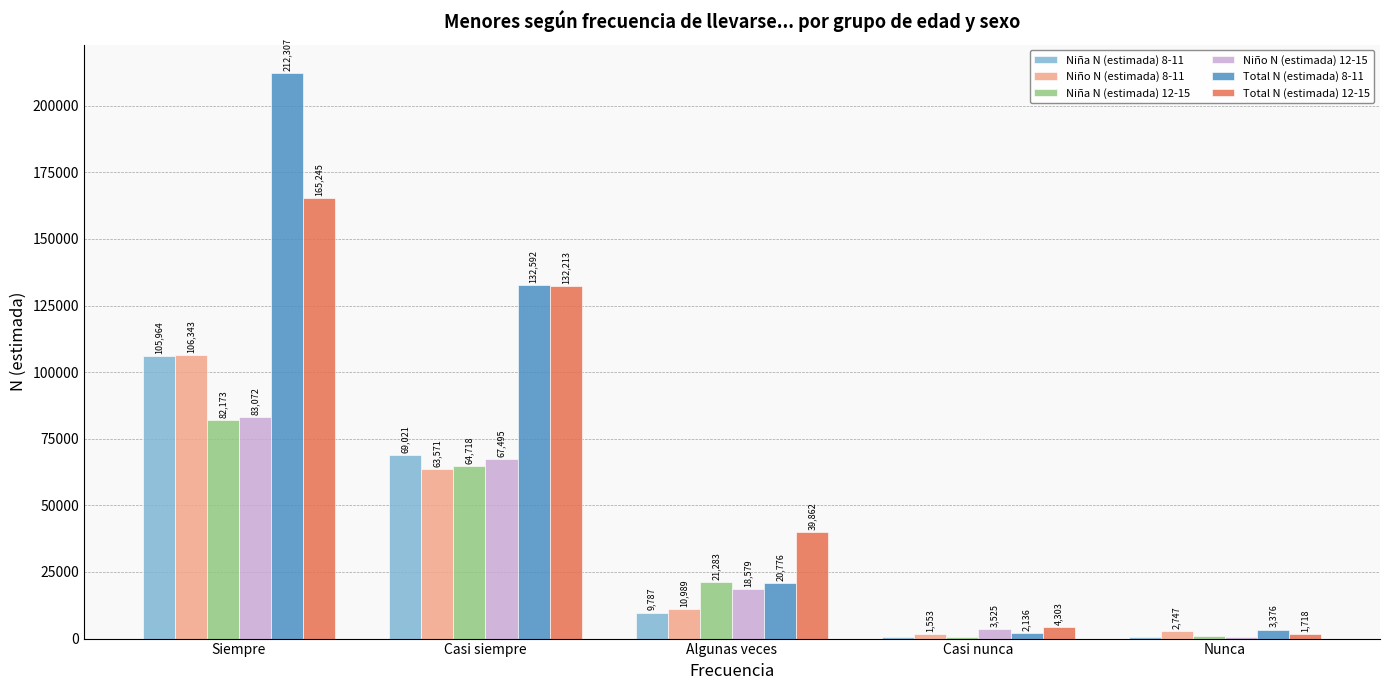

What is the difference between the Total N (estimada) 12-15 values at Casi nunca and Casi siempre?

127910